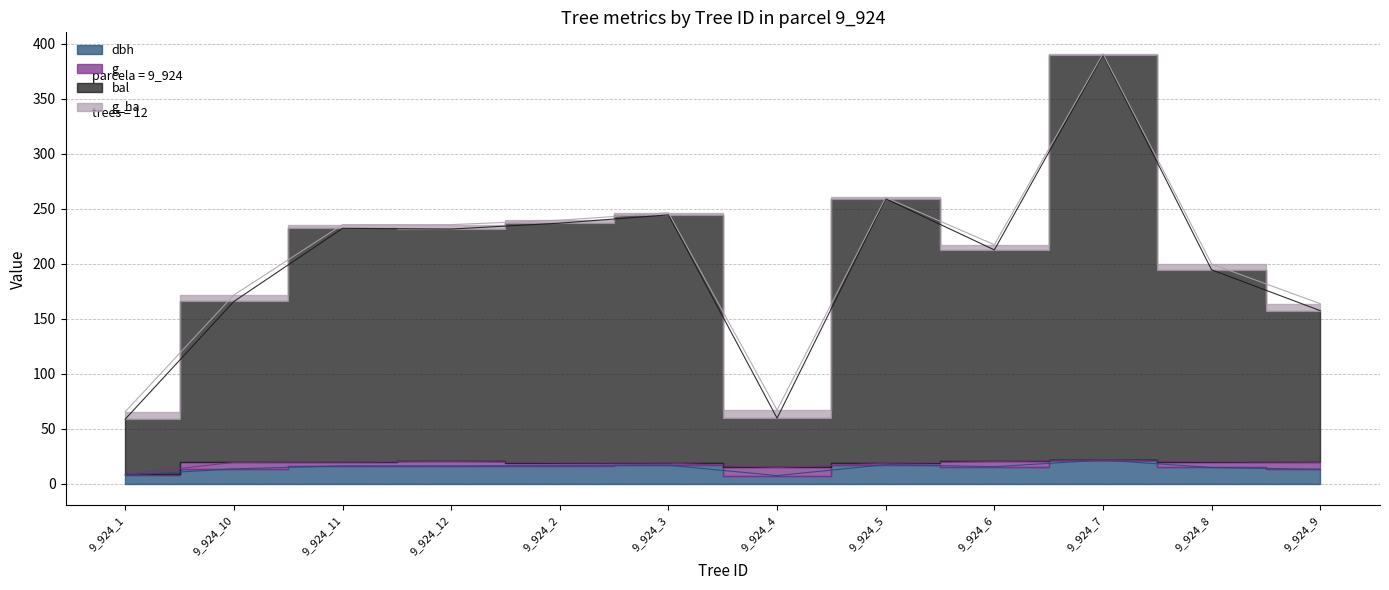

At how many categories does at least one series exceed 118?

10